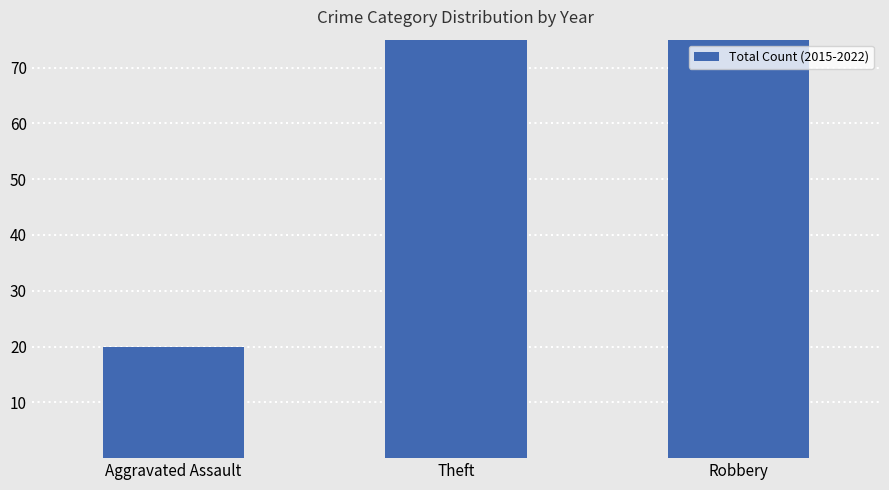

Reading left to right, extract all data points from this chart.

Aggravated Assault=20	Theft=162	Robbery=76